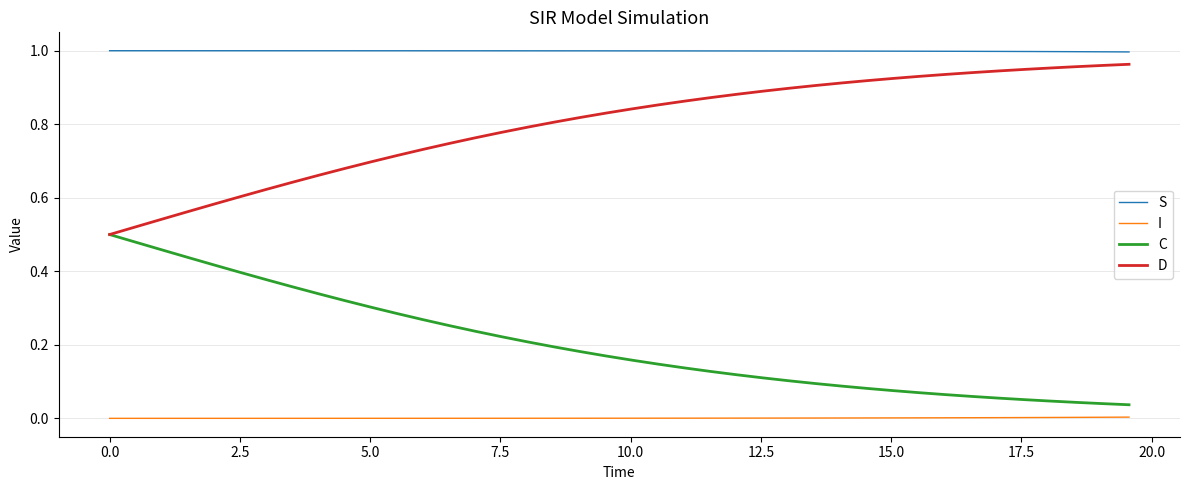

True or false: I and C intersect in this chart.

False